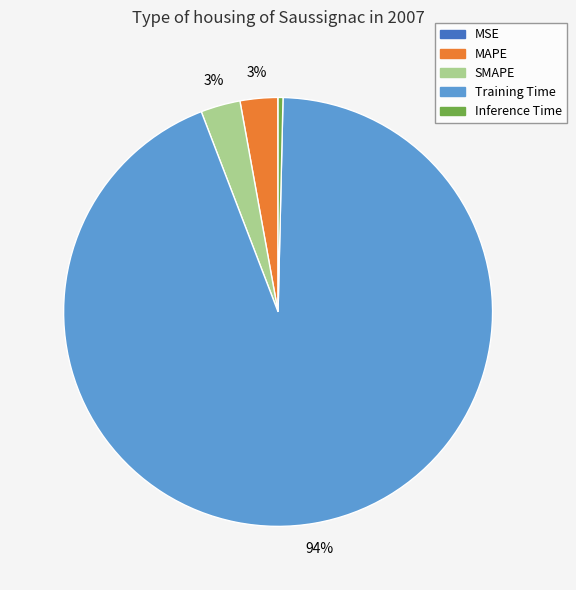

Is it true that MAPE is 17% of the pie?

False